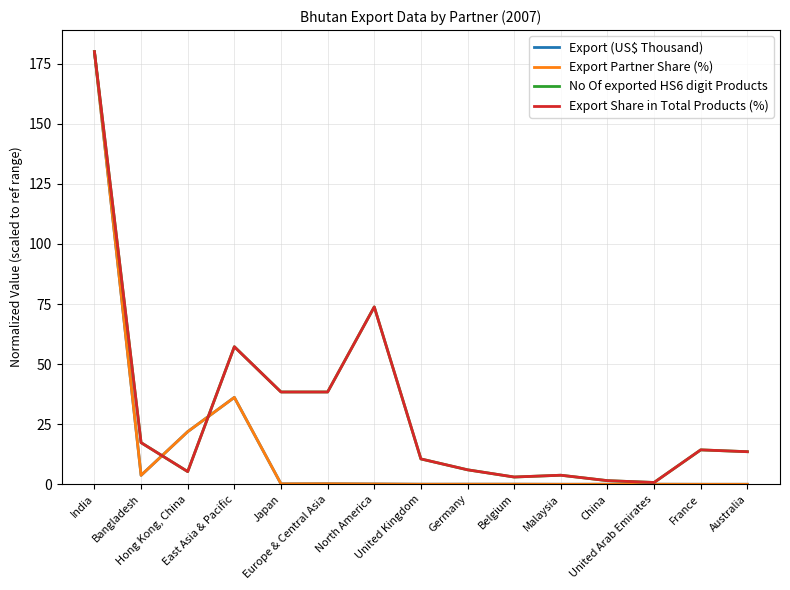

Is this an area chart (filled region under the line)?

No